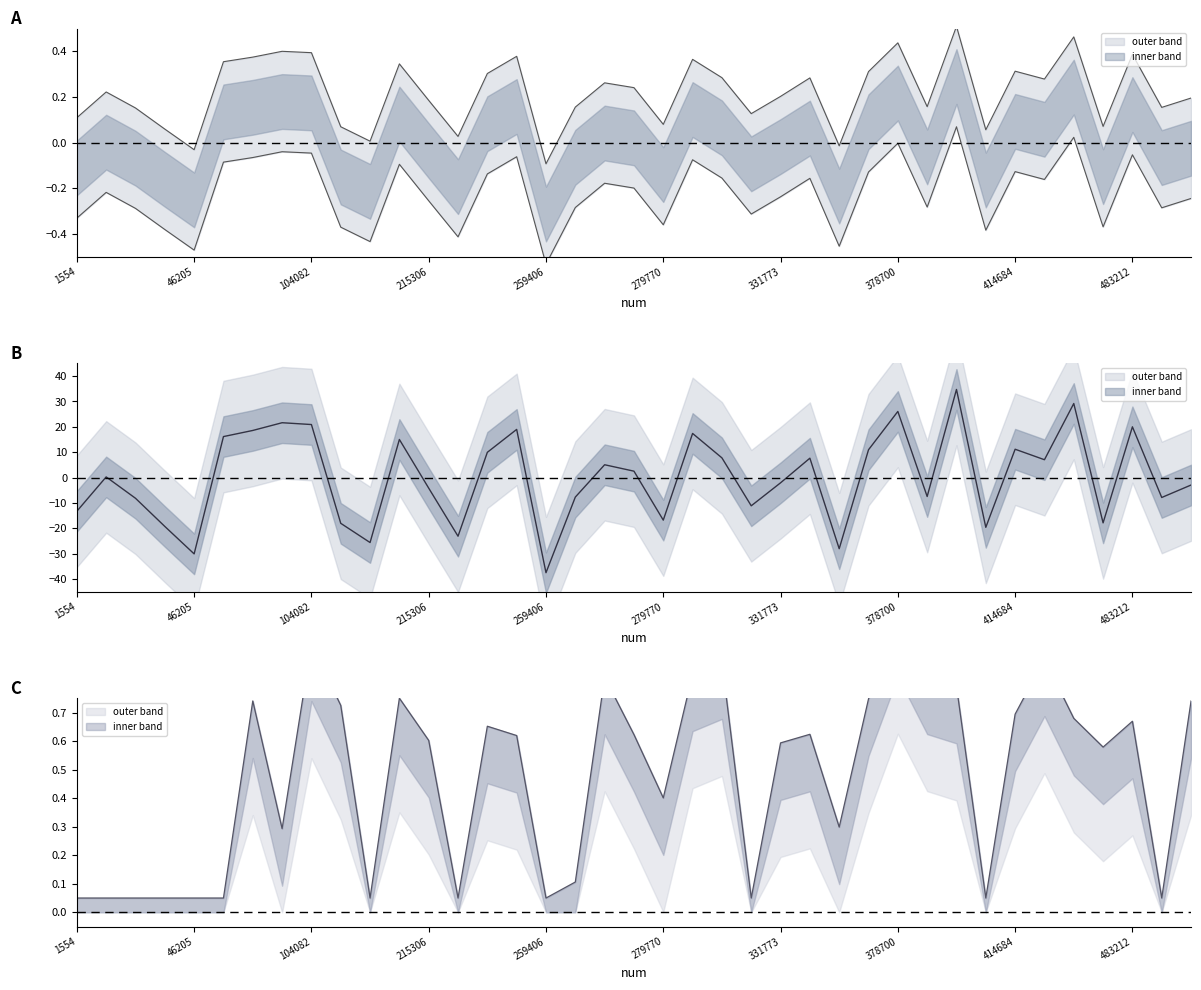

Is it true that difference equals 0.2 at 263808?

True